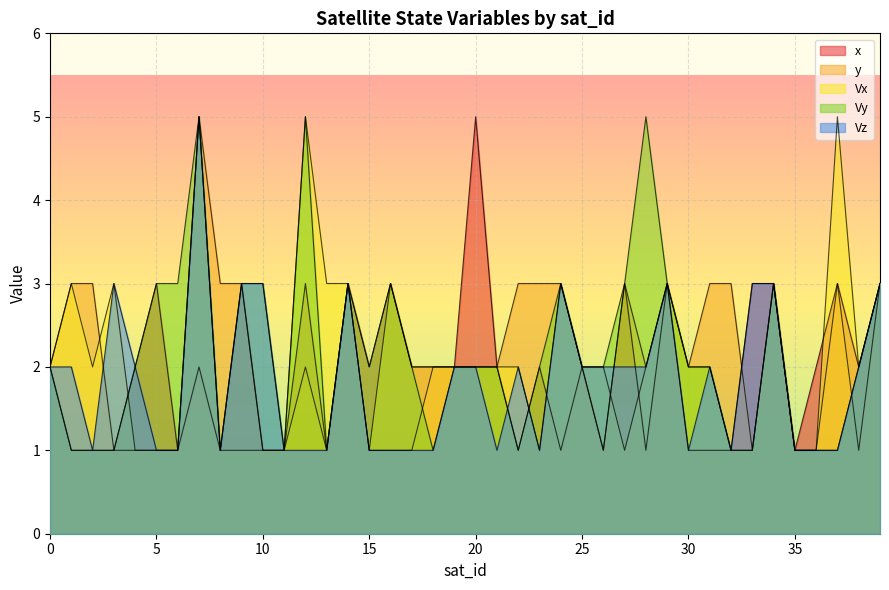

How many times do Vy and y cross each other?

2